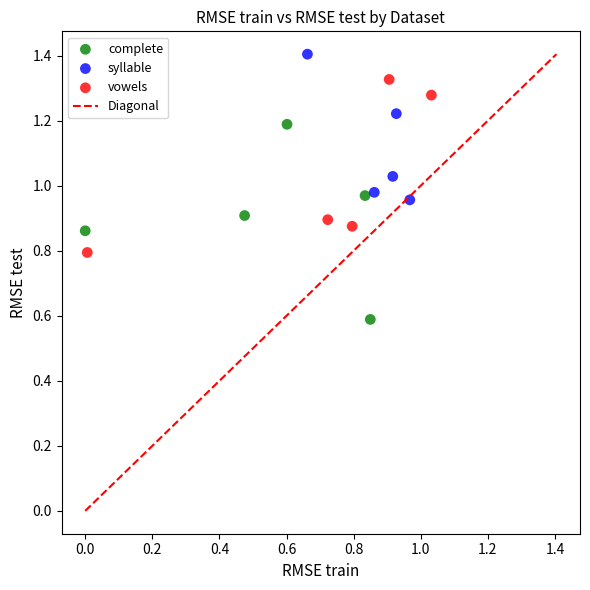

Which series reaches the maximum Y coordinate?

syllable